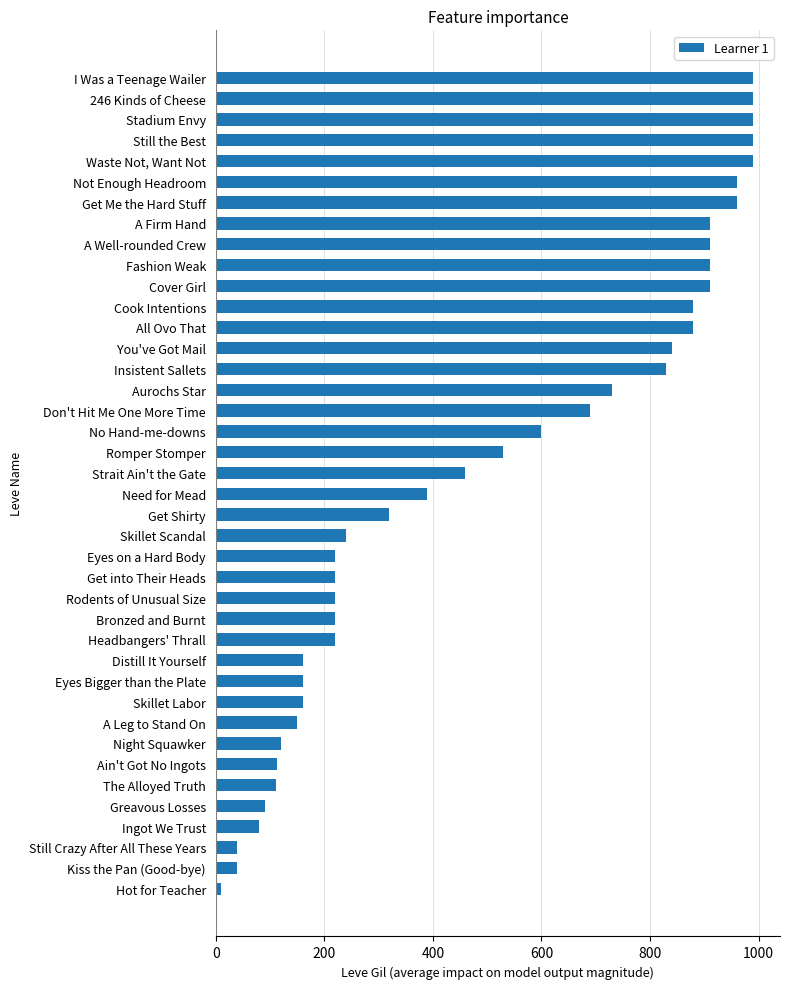

What is the smallest value displayed?

10